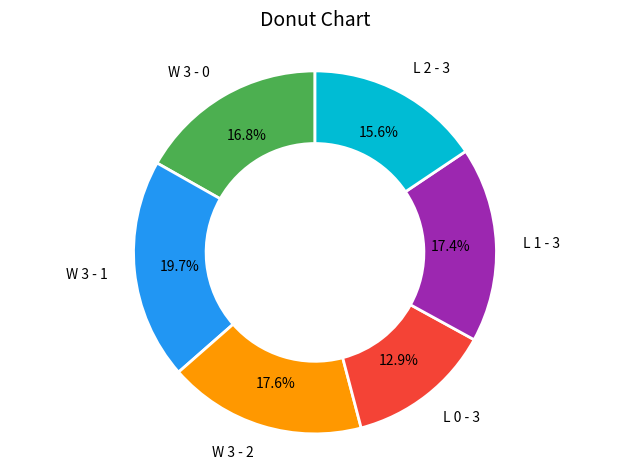

Which category has the smallest portion of the pie?

L 0 - 3